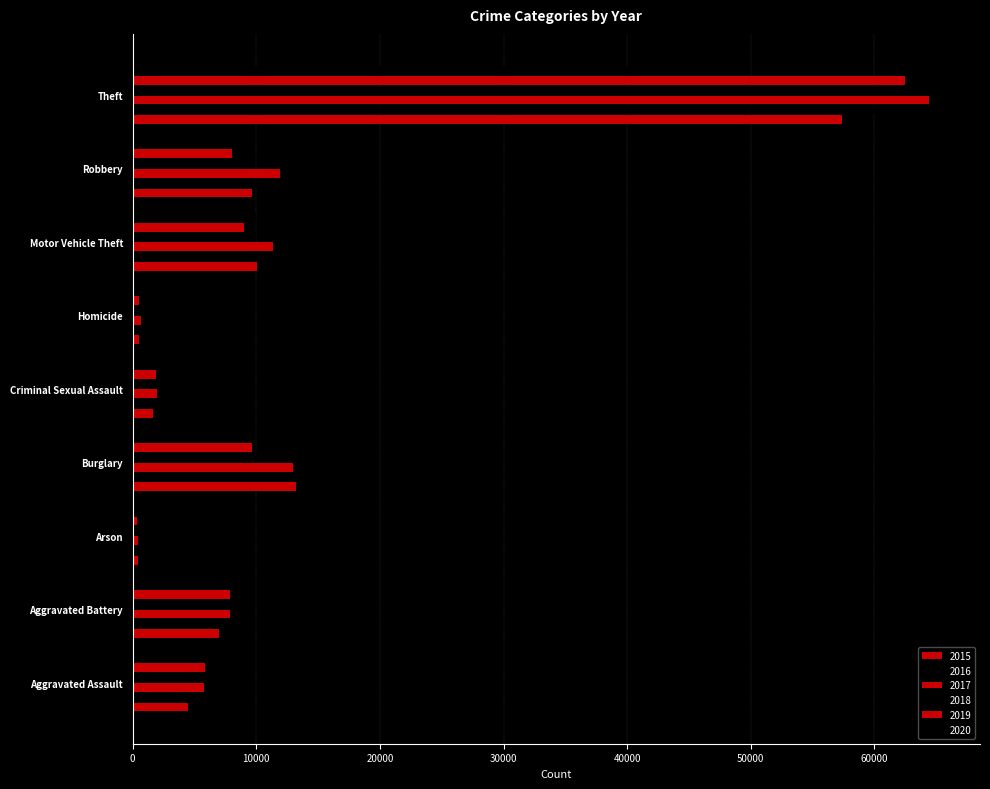

Reading left to right, what are all the values shown in this chart?

2015: Aggravated Assault=4480	Aggravated Battery=7018	Arson=448	Burglary=13184	Criminal Sexual Assault=1680	Homicide=496	Motor Vehicle Theft=10068	Robbery=9638	Theft=57350
2016: Aggravated Assault=5712	Aggravated Battery=8085	Arson=515	Burglary=14289	Criminal Sexual Assault=1831	Homicide=786	Motor Vehicle Theft=11286	Robbery=11960	Theft=61621
2017: Aggravated Assault=5793	Aggravated Battery=7845	Arson=444	Burglary=13001	Criminal Sexual Assault=1957	Homicide=672	Motor Vehicle Theft=11380	Robbery=11880	Theft=64385
2018: Aggravated Assault=6001	Aggravated Battery=7734	Arson=373	Burglary=11747	Criminal Sexual Assault=1998	Homicide=589	Motor Vehicle Theft=9985	Robbery=9680	Theft=65286
2019: Aggravated Assault=5841	Aggravated Battery=7857	Arson=376	Burglary=9638	Criminal Sexual Assault=1888	Homicide=498	Motor Vehicle Theft=8977	Robbery=7994	Theft=62491
2020: Aggravated Assault=6263	Aggravated Battery=8319	Arson=588	Burglary=8757	Criminal Sexual Assault=1467	Homicide=787	Motor Vehicle Theft=9959	Robbery=7855	Theft=41321